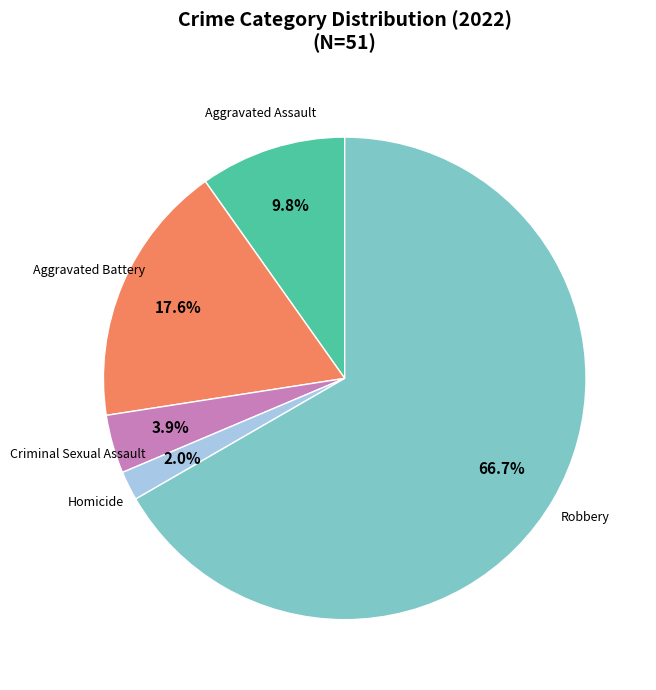

To the nearest percent, what is the difference between the largest and smallest slice percentages?

65%